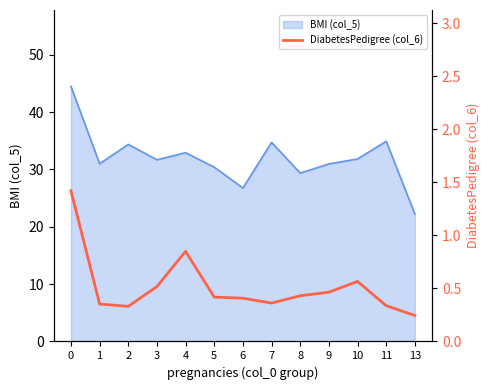

Reading right to left, transcribe all the data shown in this chart.

13=0.2	11=0.3	10=0.6	9=0.5	8=0.4	7=0.4	6=0.4	5=0.4	4=0.8	3=0.5	2=0.3	1=0.4	0=1.4